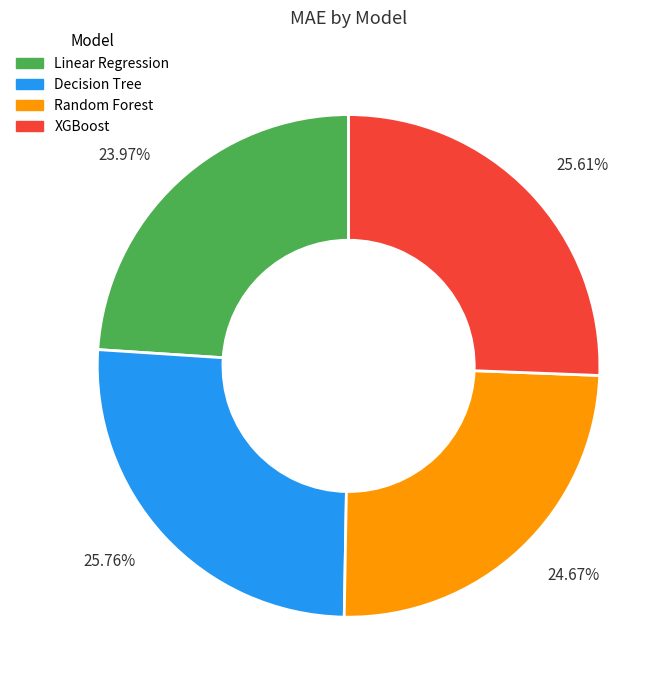

Is the sum of 25.76% and 24.67% greater than half?

Yes